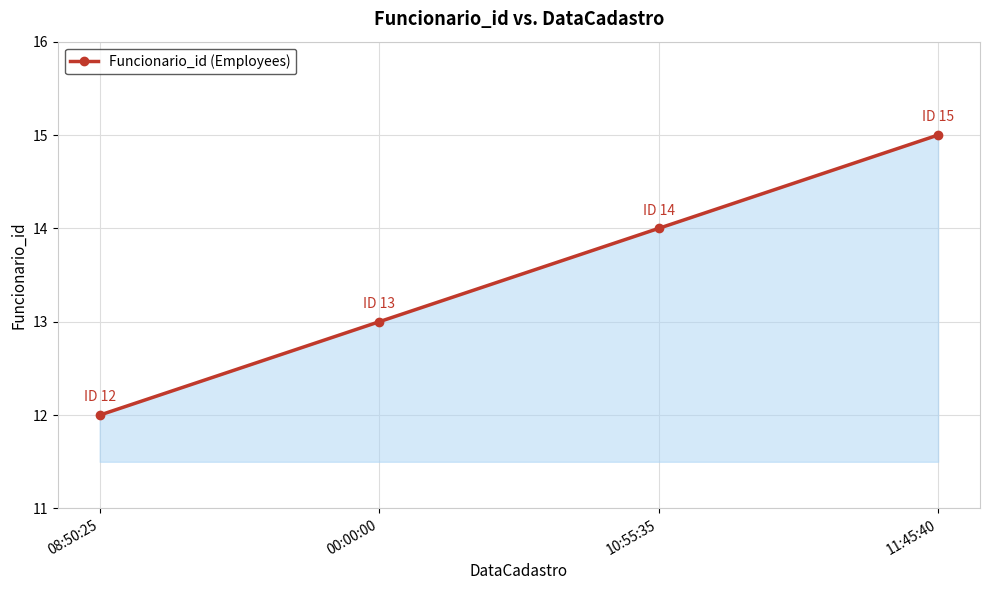

What position from the left is 00:00:00?

2